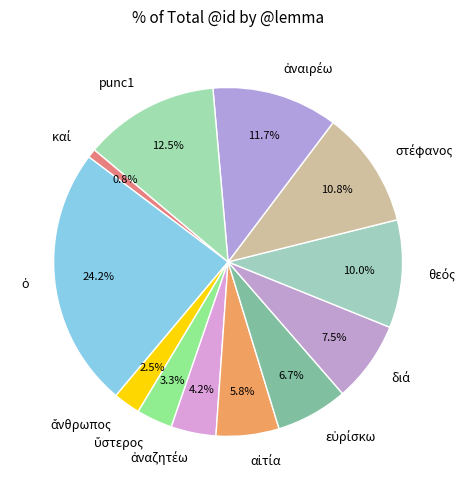

To the nearest percent, what is the average slice percentage?

8%